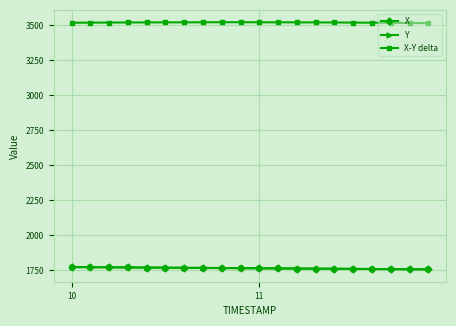

What is the value of the X-Y delta point at the 17th from the left?

3515.8